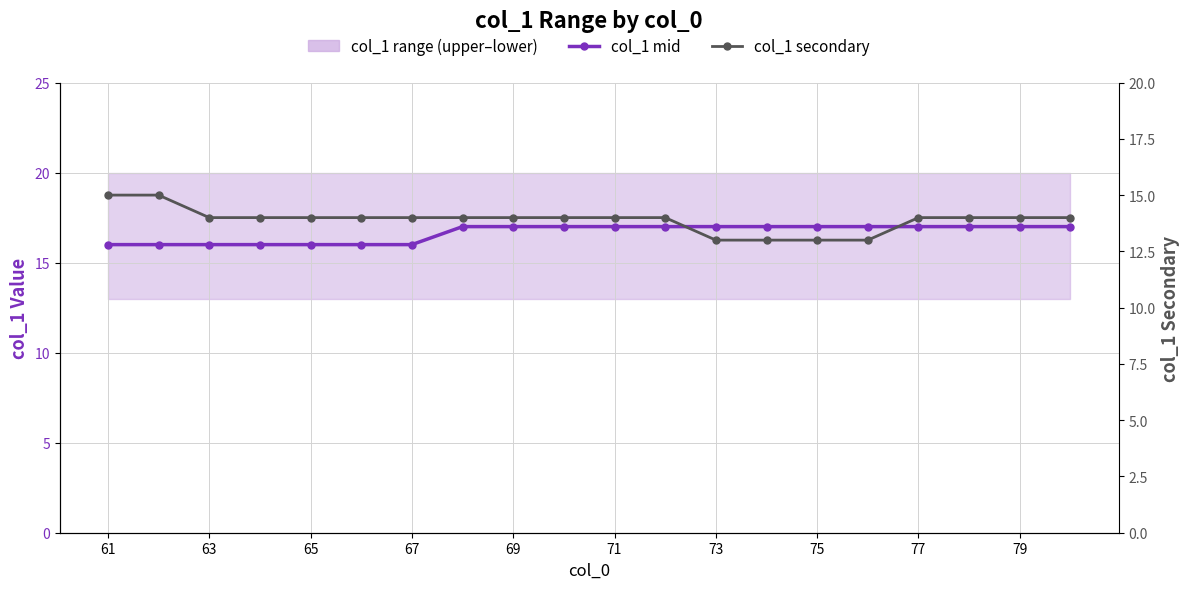

True or false: col_1 secondary and col_1 mid cross at least once.

False